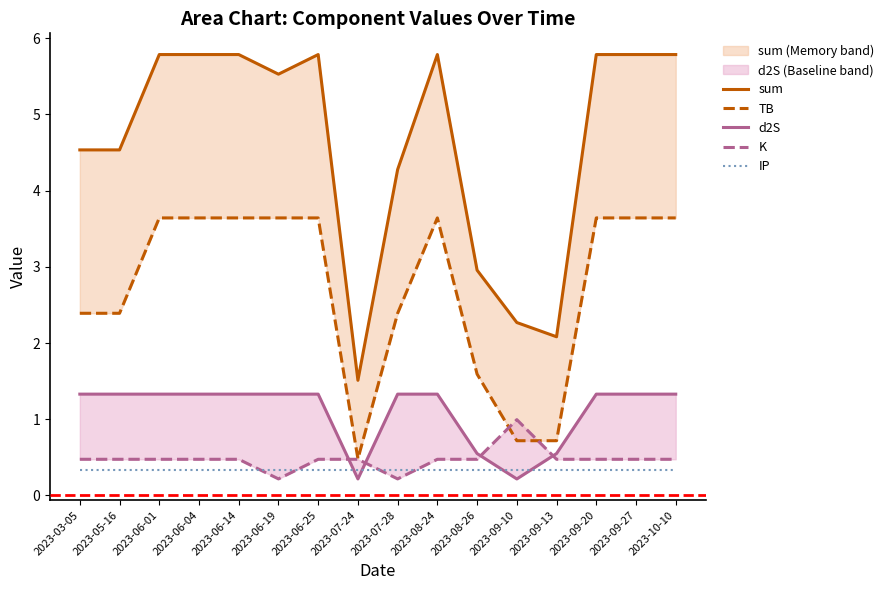

True or false: TB and d2S cross at least once.

False